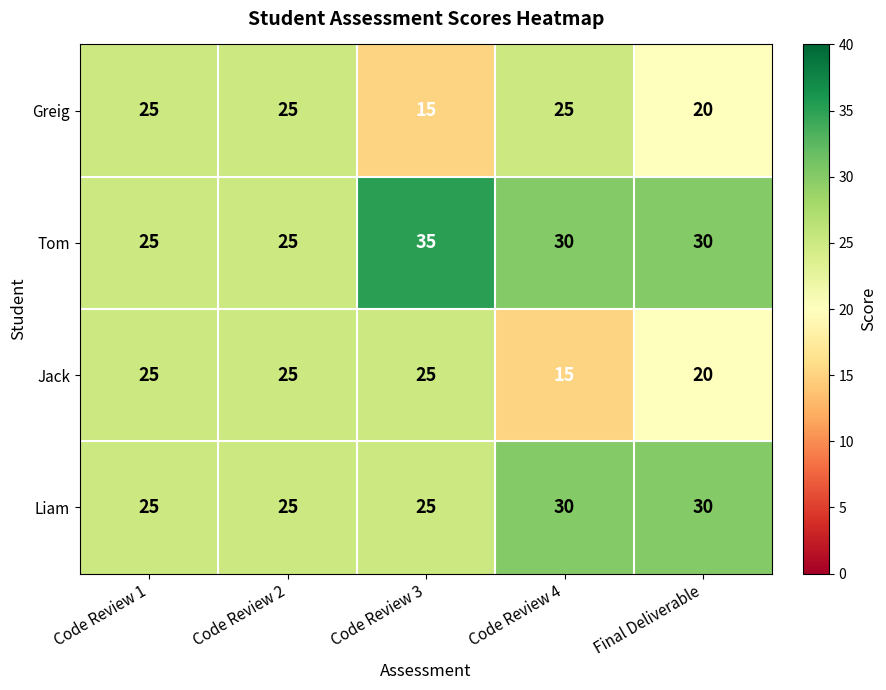

Count the number of data series in this chart.

4